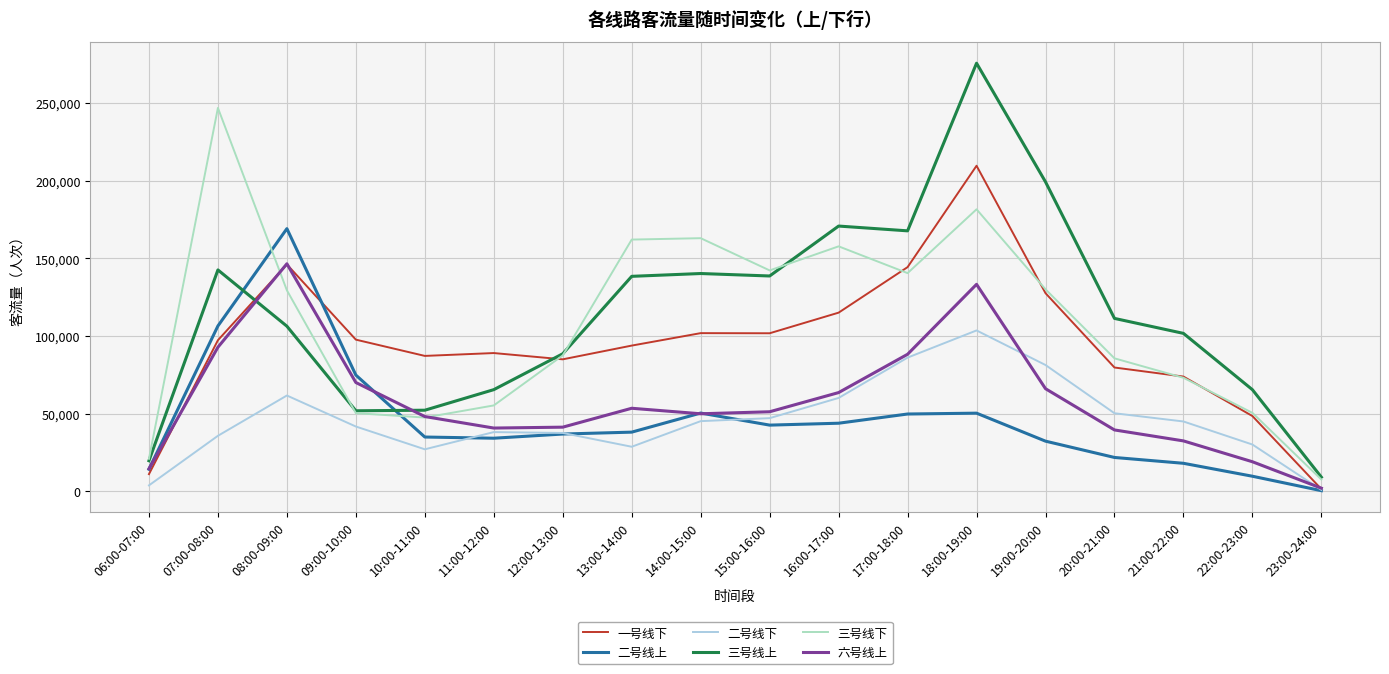

What is the difference between the 三号线上 values at 21:00-22:00 and 16:00-17:00?

69074